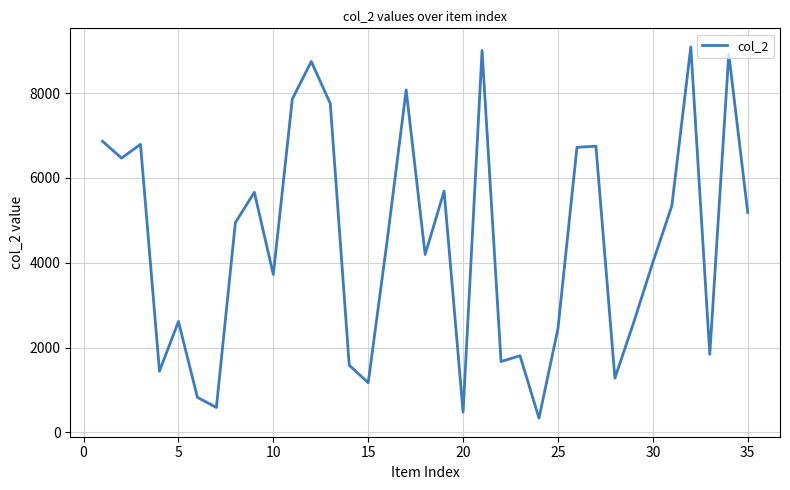

What is the difference between the maximum and minimum values?

8755